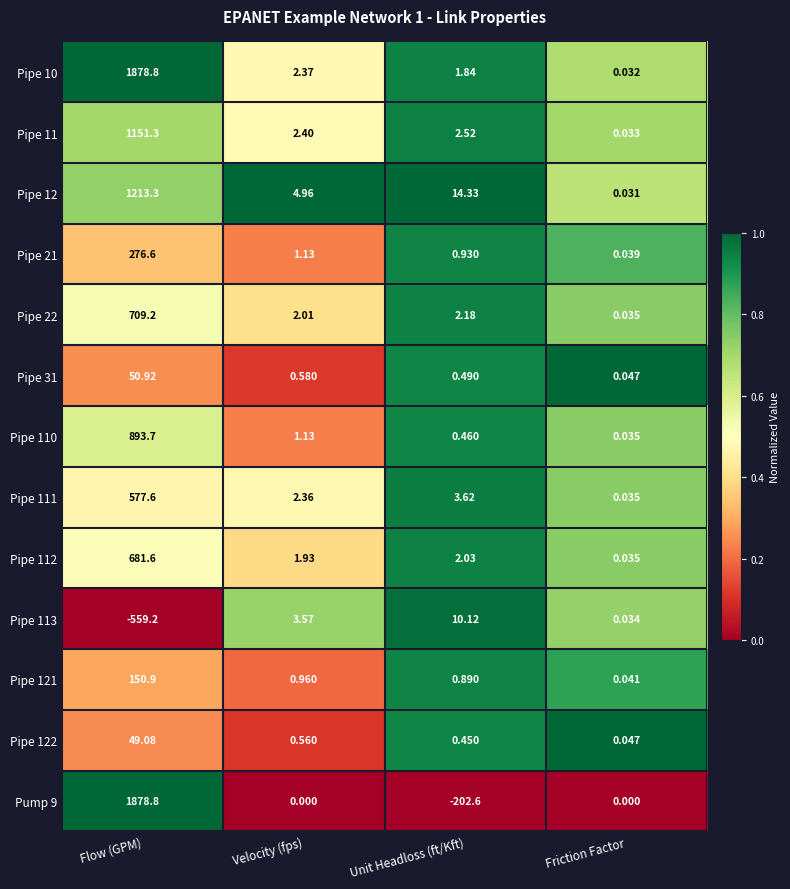

Which category has the highest value in the Pipe 11 series?

Flow (GPM)